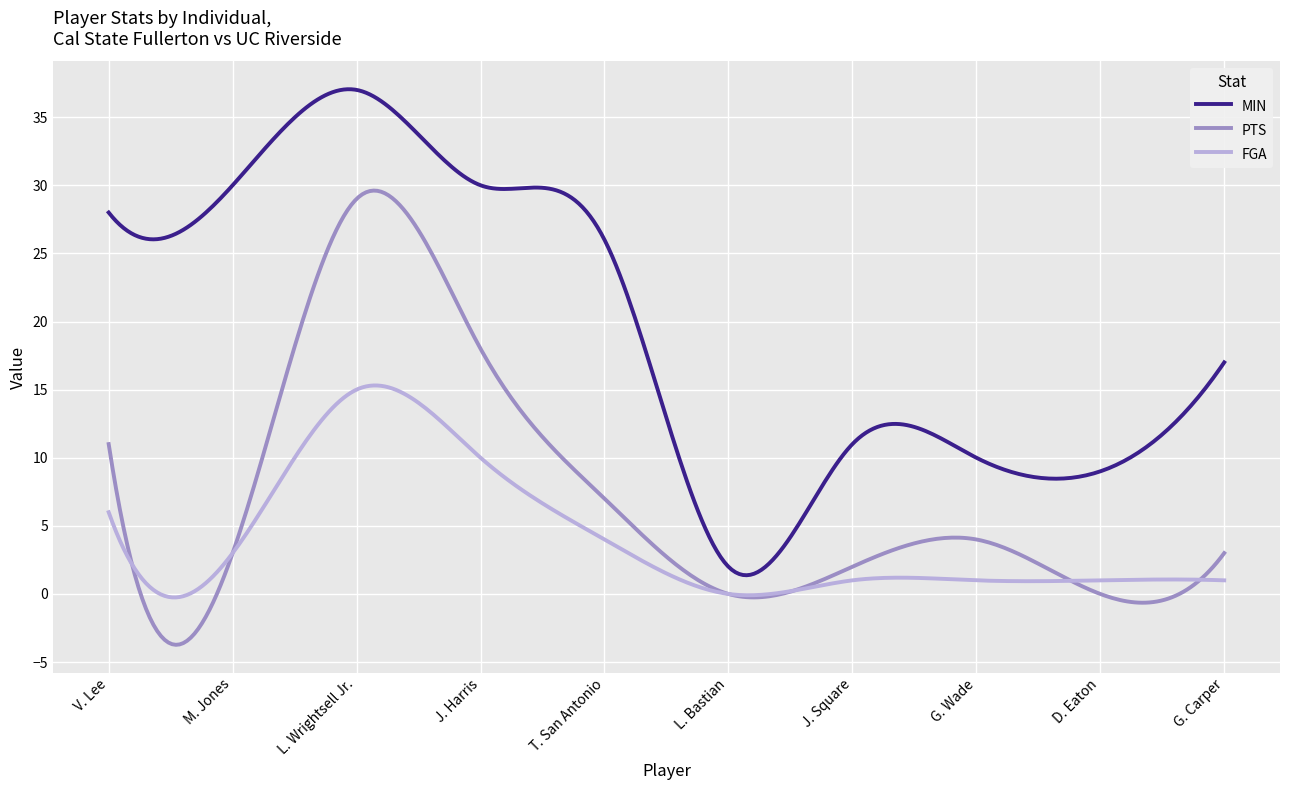

True or false: FGA and MIN cross at least once.

False